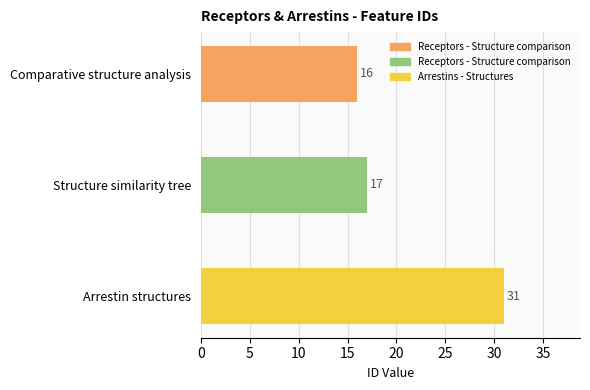

What is the greatest value displayed?

31